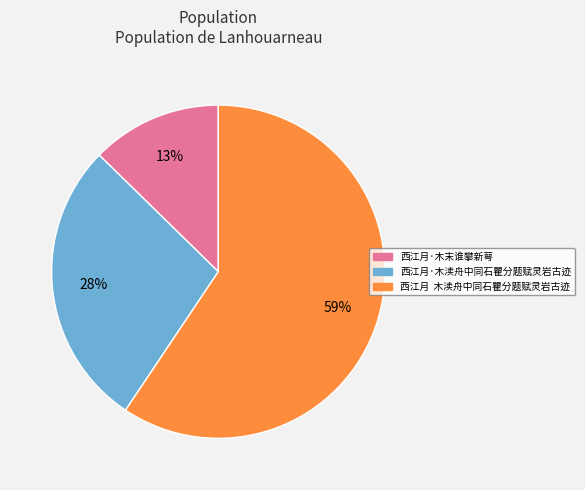

Does any single category account for the majority?

Yes